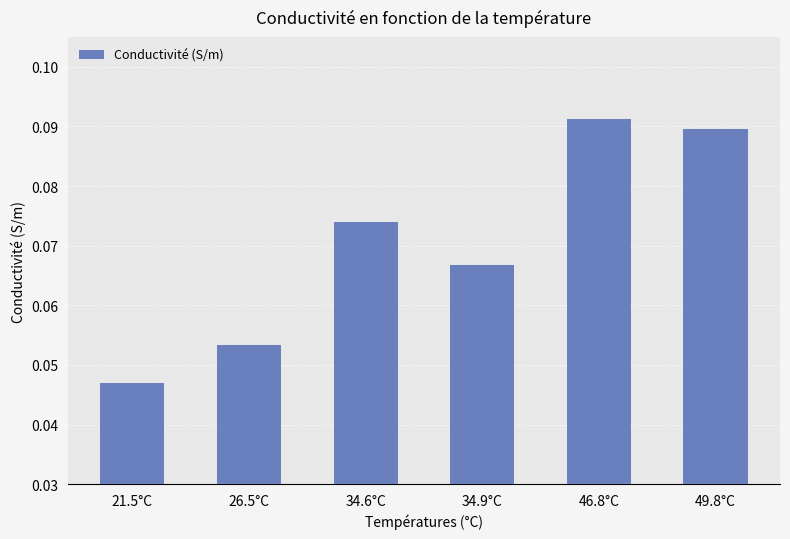

What is the label of the 1st bar from the right?

49.8°C